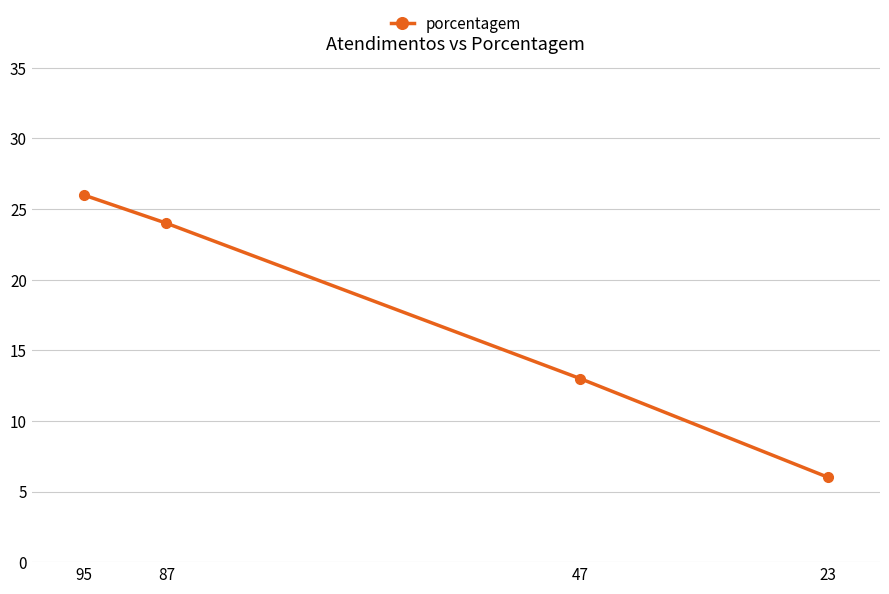

What is the greatest value displayed?

26